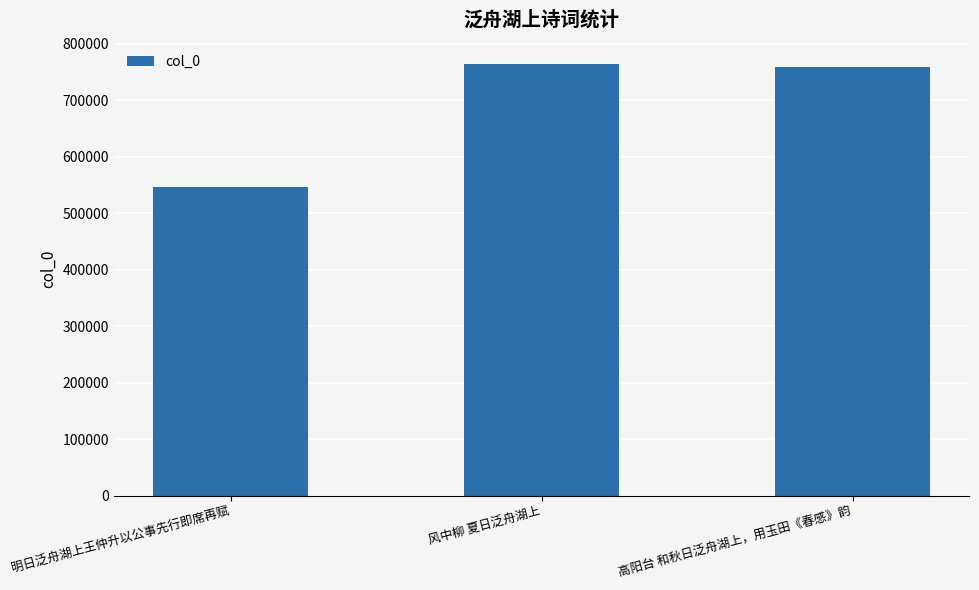

What is the ratio of the value at 明日泛舟湖上王仲升以公事先行即席再赋 to the value at 风中柳 夏日泛舟湖上?

0.7